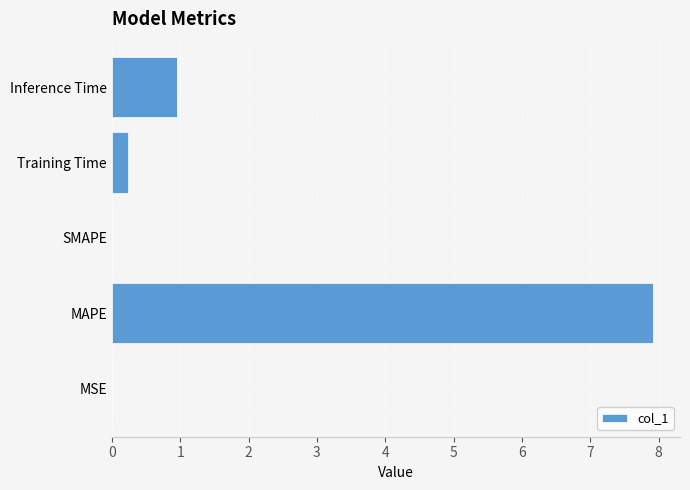

Which category has the highest value across all series?

MAPE